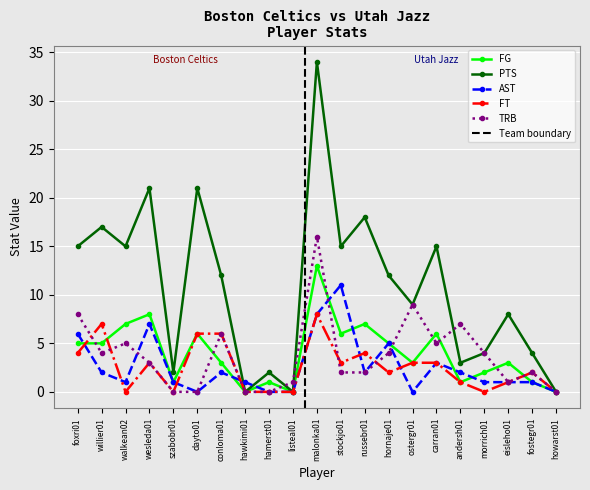

Is it true that FG equals 6 at stockjo01?

True